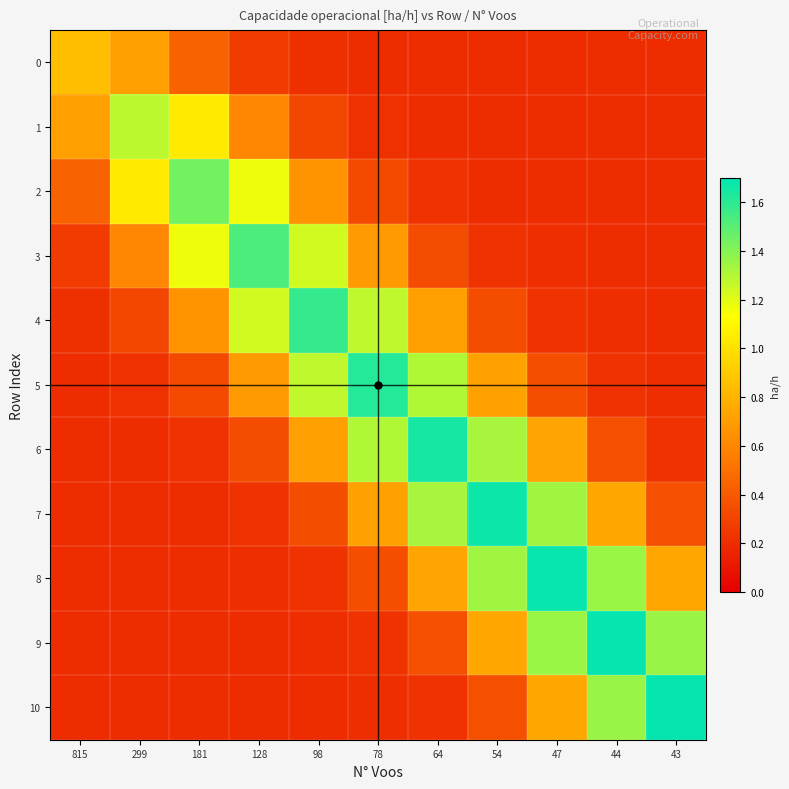

What is the total value across all series at 98?

7.0